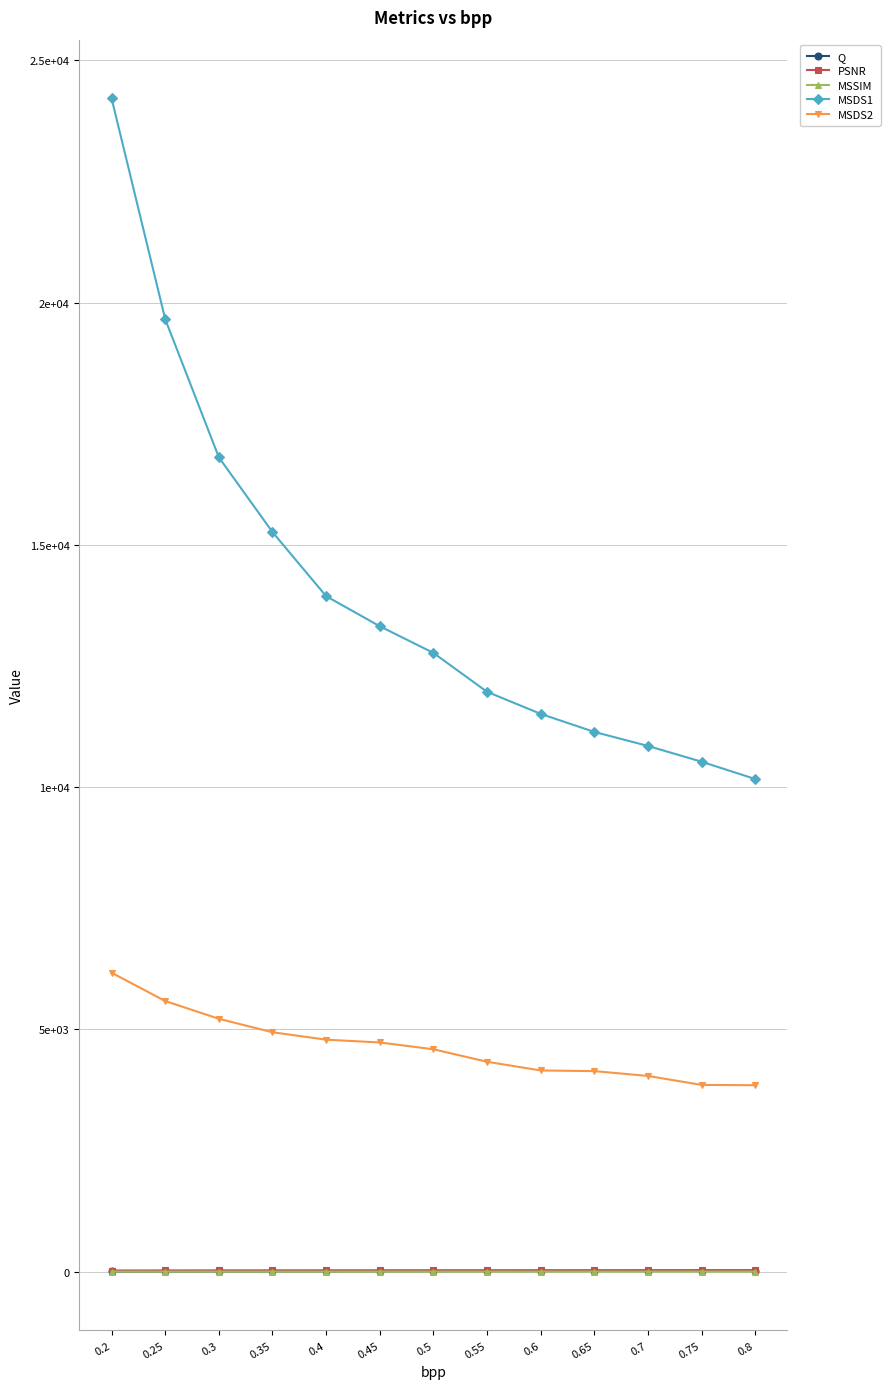

What is the minimum value shown in the chart?

0.6